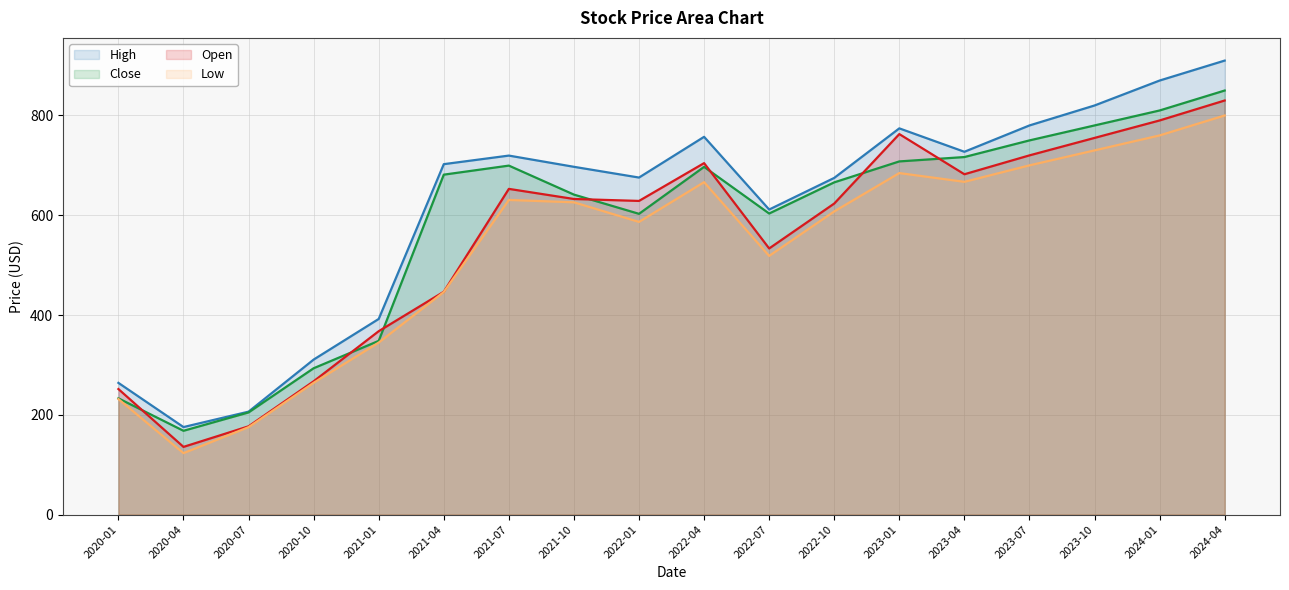

At which category does Low reach its first local valley?

2020-04